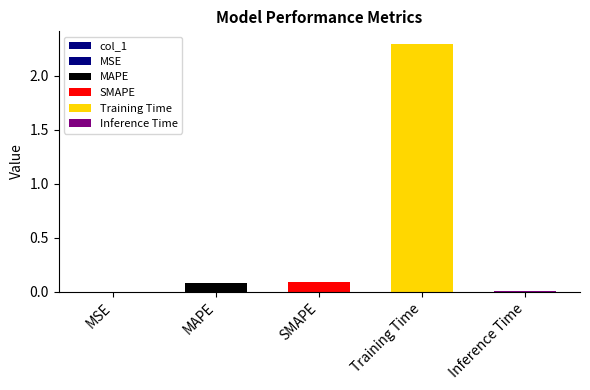

What is the label of the 2nd bar from the right?

Training Time